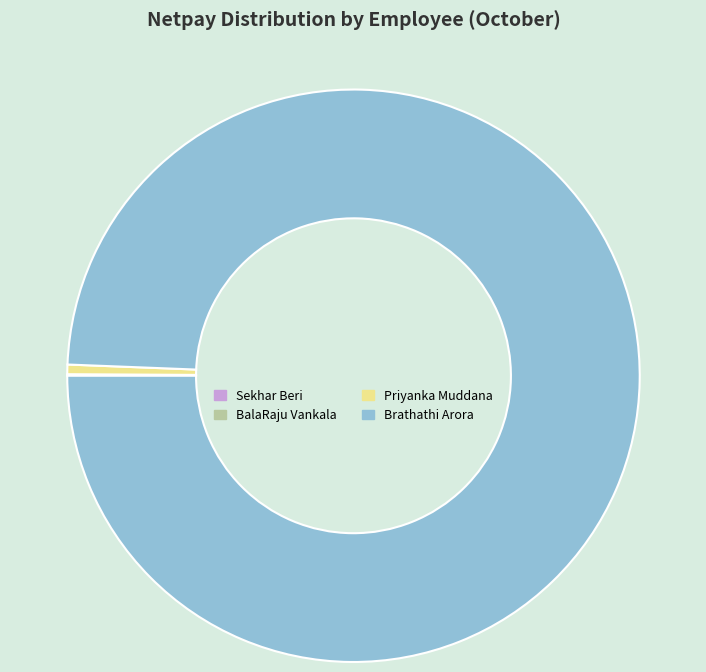

What is the largest slice in the pie chart?

Brathathi Arora